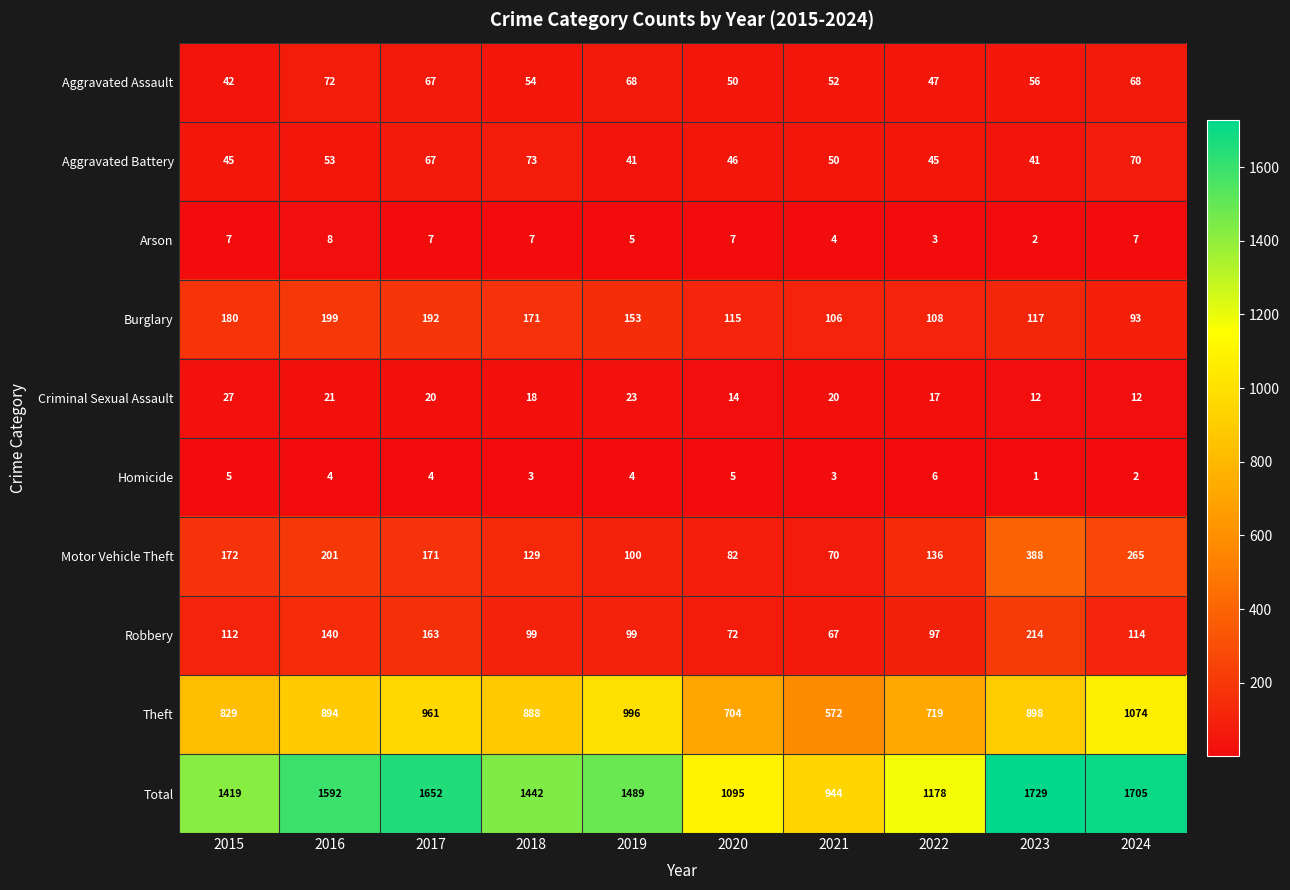

Which category has the lowest value across all series?

2023